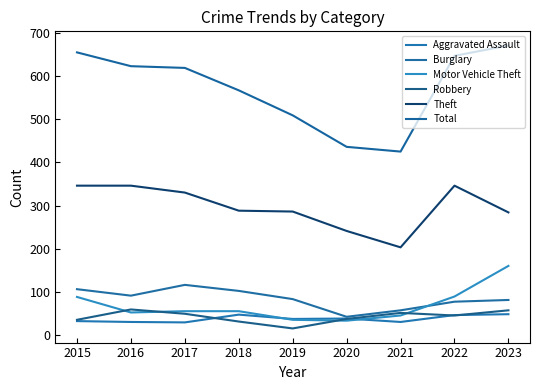

What is the value of the Aggravated Assault point at the 9th from the left?

48